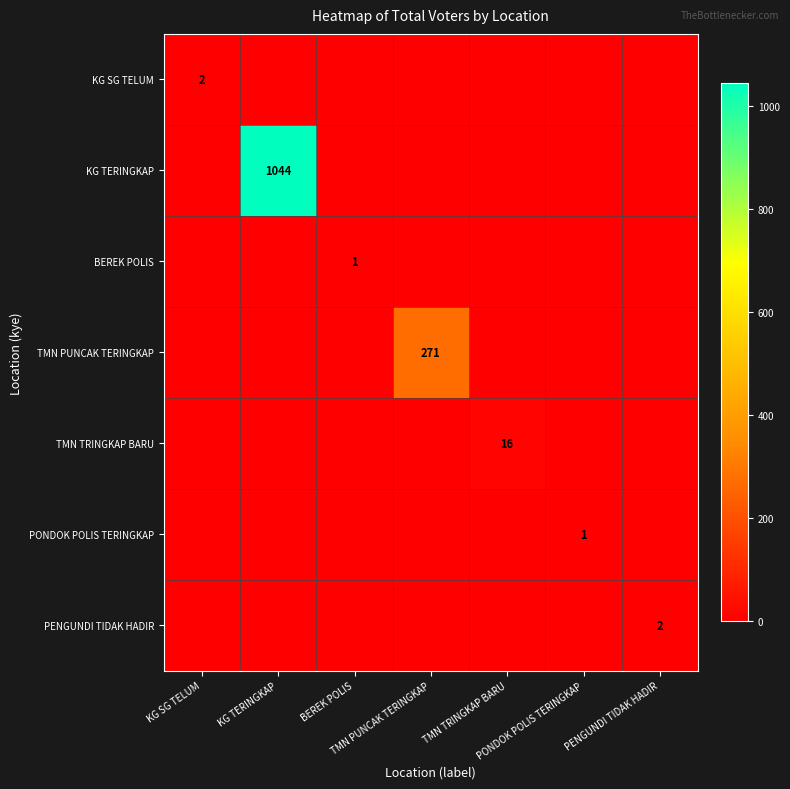

Count the PONDOK POLIS TERINGKAP values in the range 0 to 1.

7